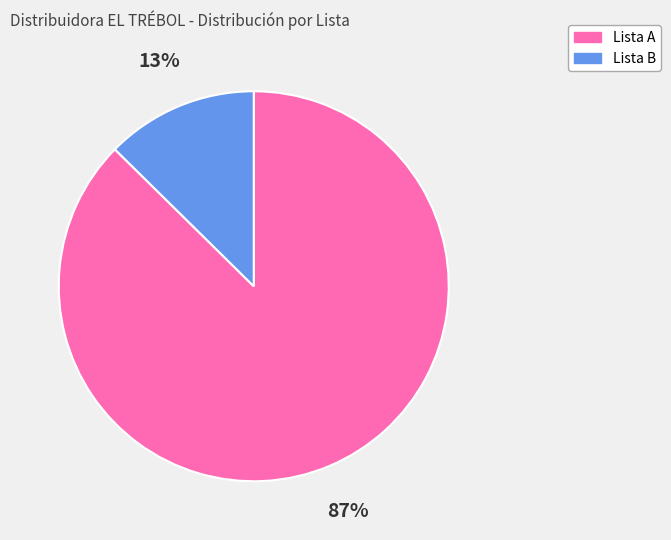

Does any single category account for the majority?

Yes